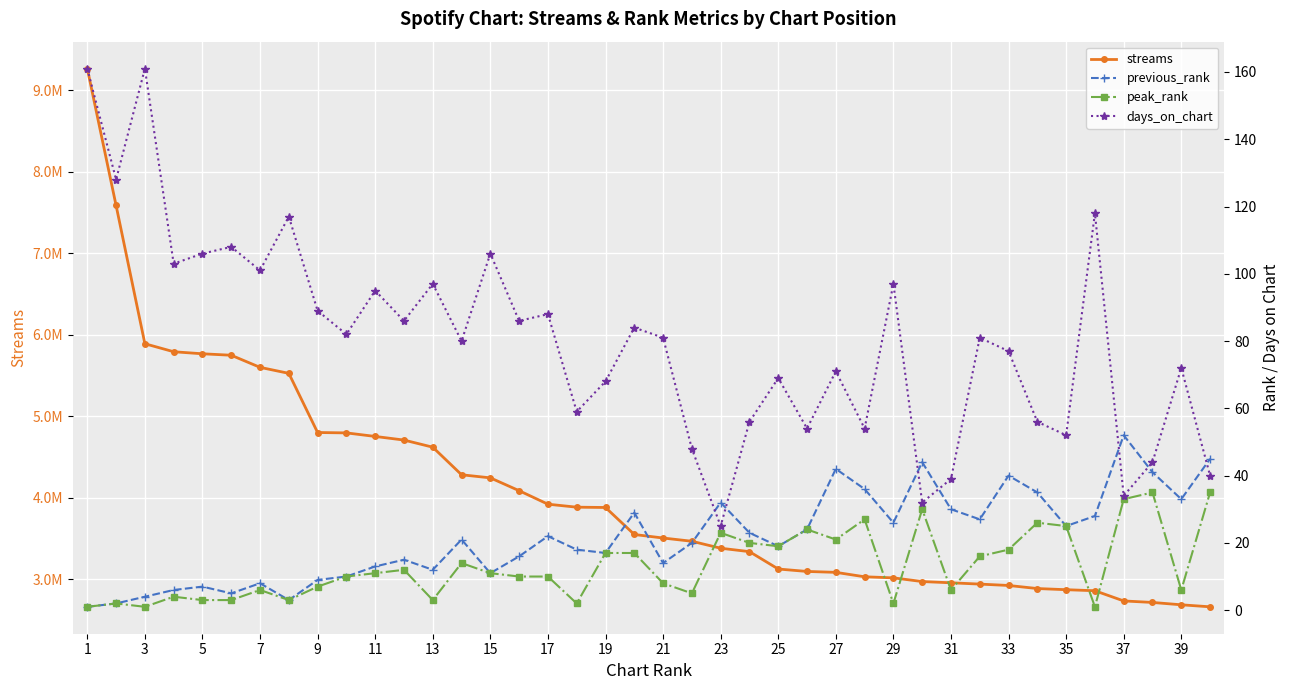

At which category is the sum across all series the highest?

1